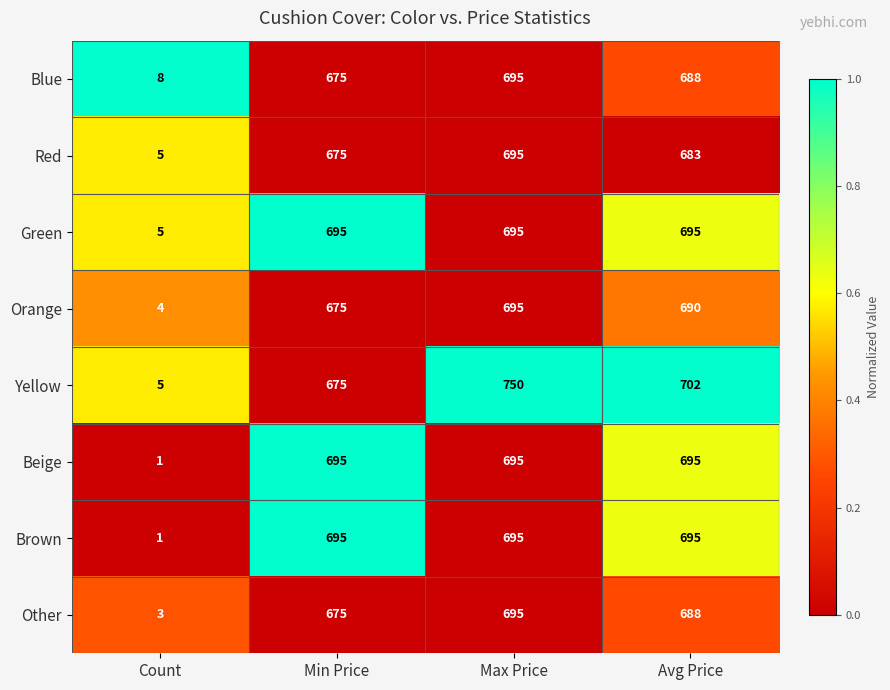

At which label is Yellow closest to 377?

Min Price